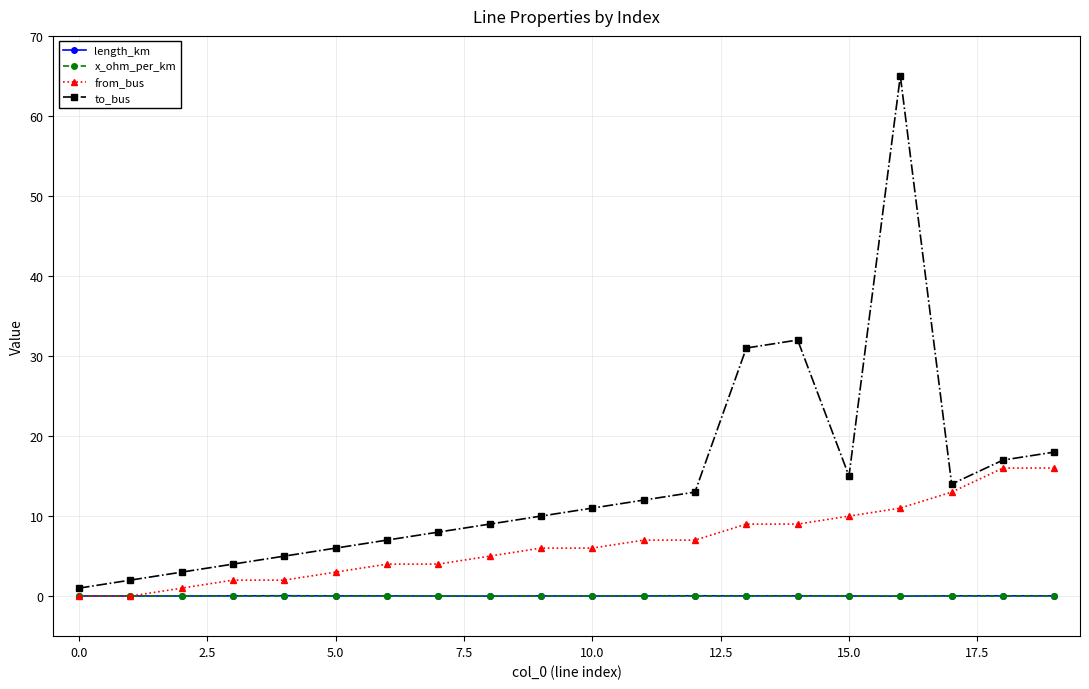

What is the greatest value displayed?

65.0